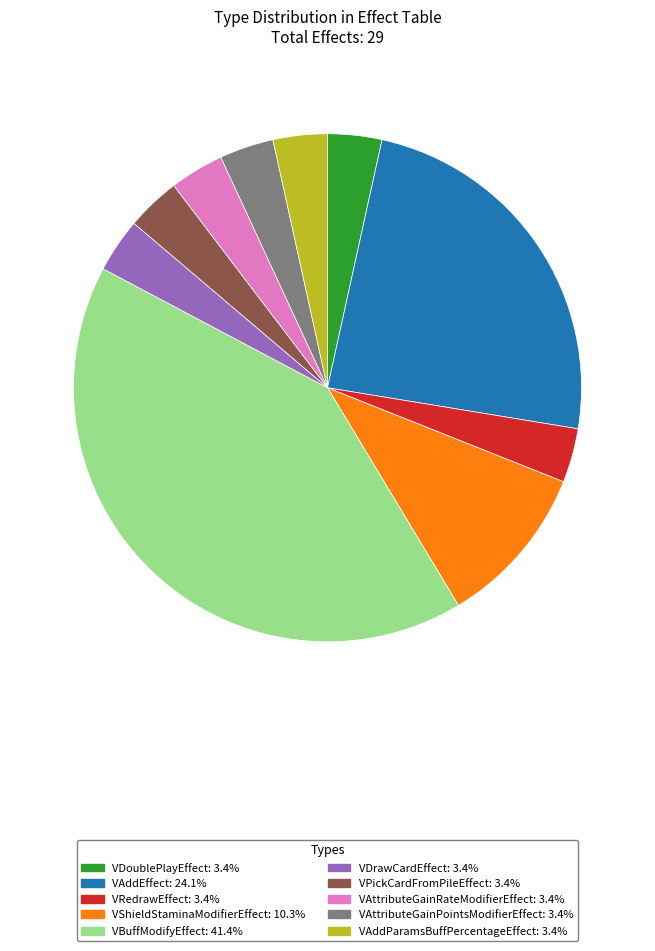

What is the ratio of the value at VBuffModifyEffect to the value at VDrawCardEffect?

12.0